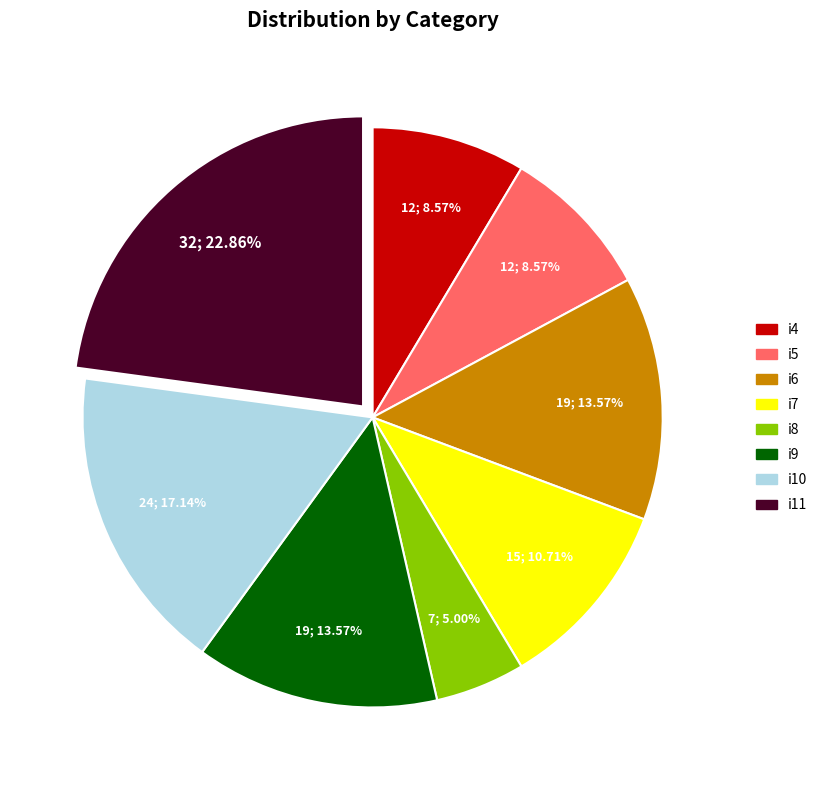

Is i7 the majority of the pie?

No